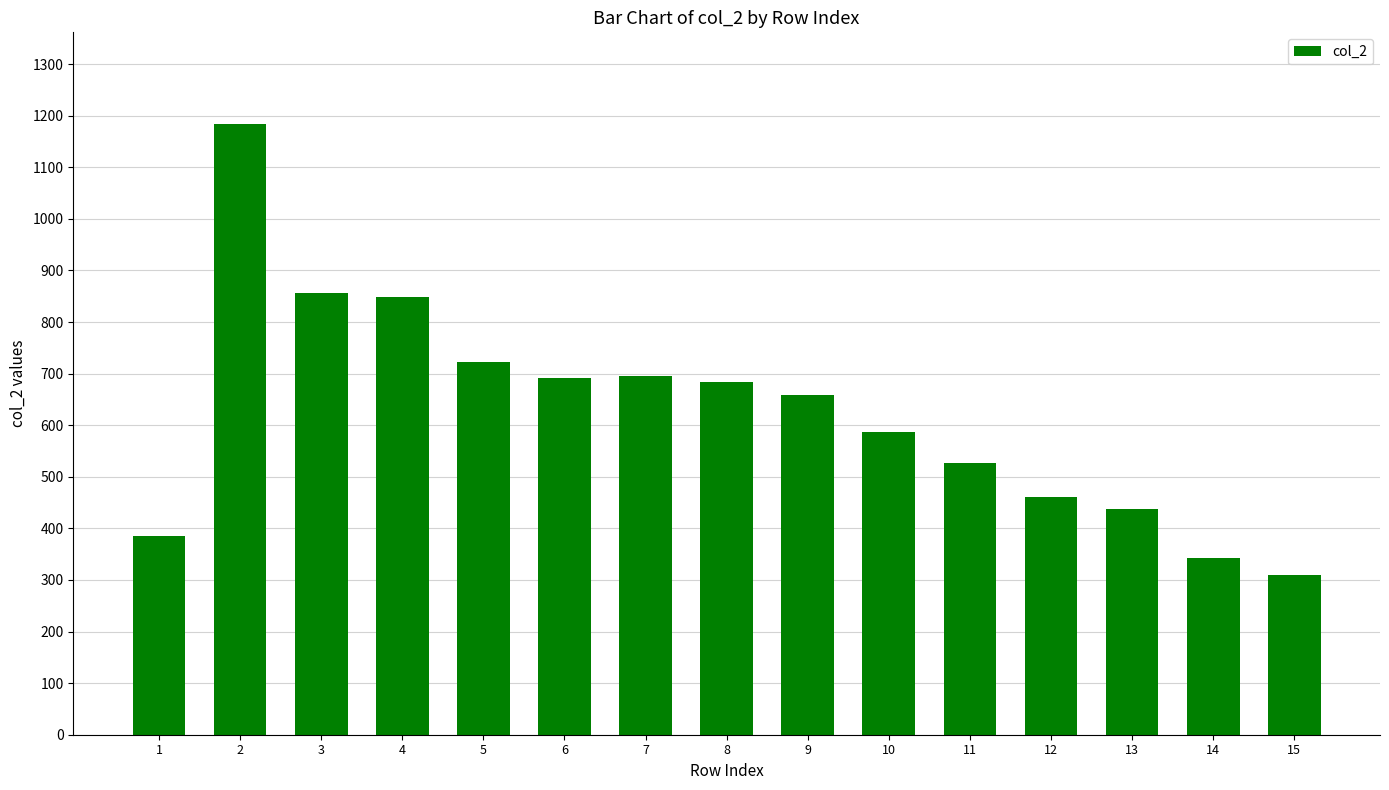

What is the value of the 1st bar from the left?

386